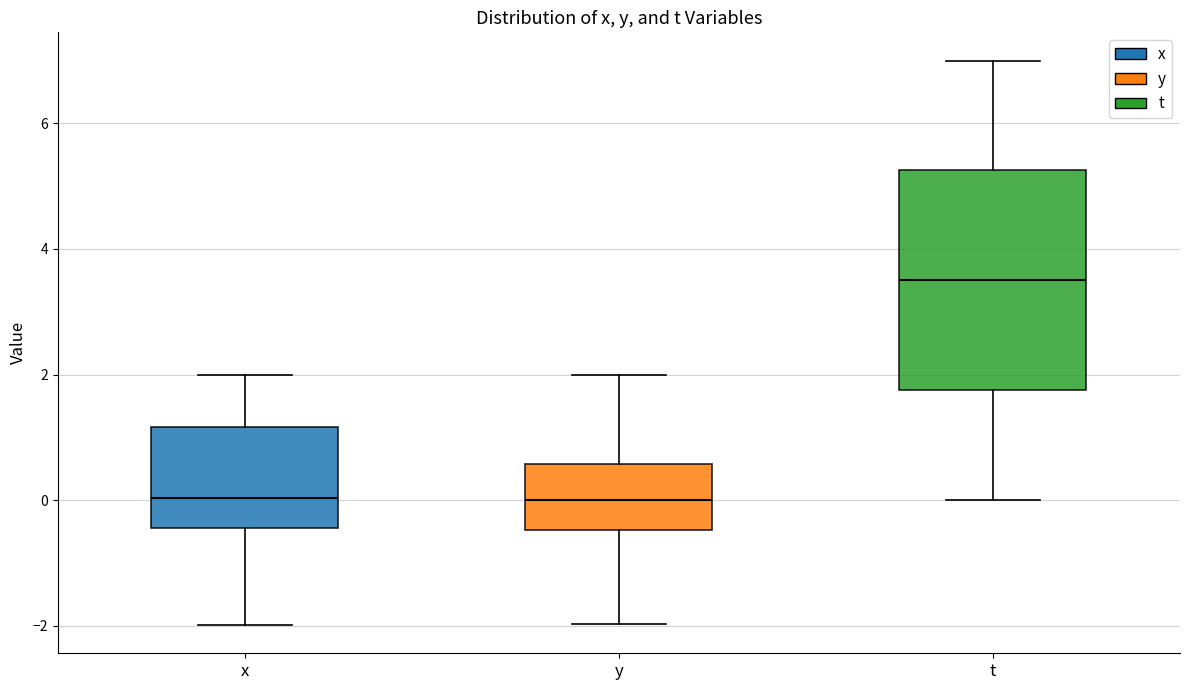

Reading left to right, read every box against the y-axis: the position of its median line, the range the box covers, and the ends of its whiskers. The values are not printed on the chart, so give them approximately, as read against the axis.

x: median 0.0, box -0.4 to 1.2, whiskers -2.0 to 2.0
y: median 0.0, box -0.4 to 0.6, whiskers -2.0 to 2.0
t: median 3.6, box 1.8 to 5.2, whiskers 0.0 to 7.0